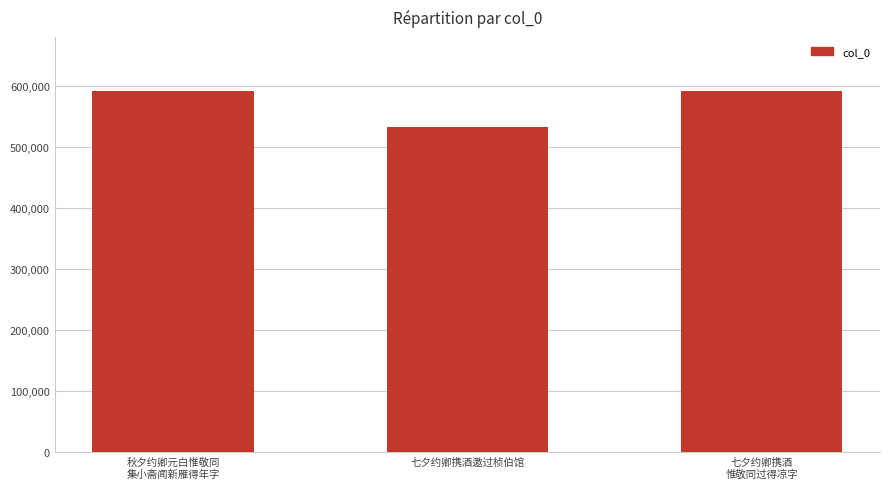

What is the maximum value shown in the chart?

592027